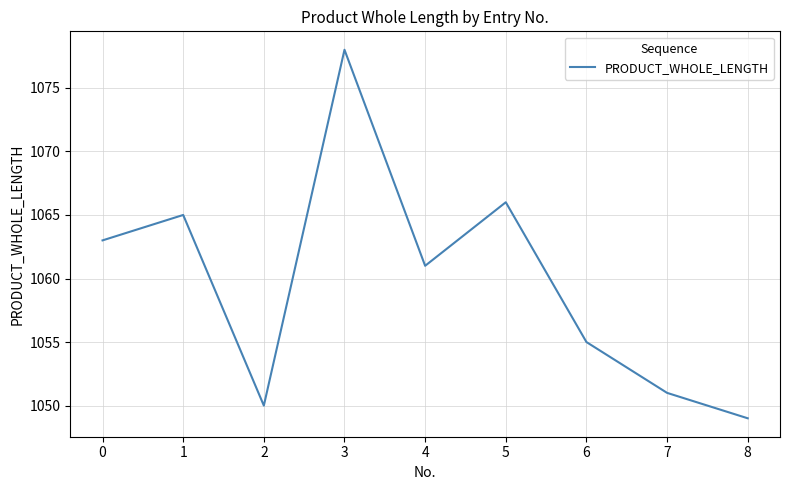

True or false: the data has more than 0 interior local peaks.

True